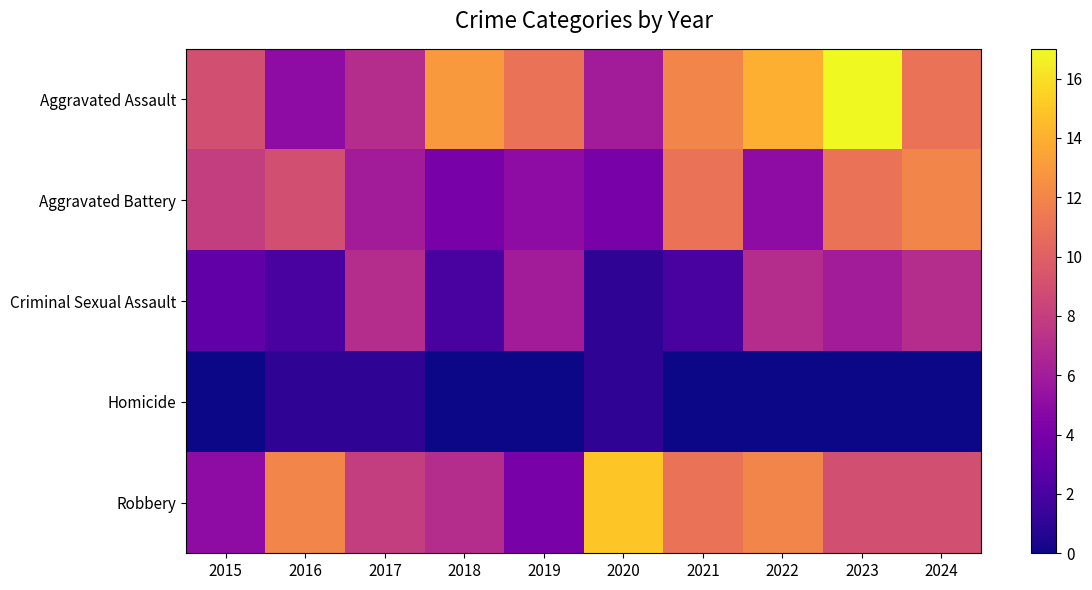

Rank the series at 2022 from lowest to highest value.

Homicide, Aggravated Battery, Criminal Sexual Assault, Robbery, Aggravated Assault